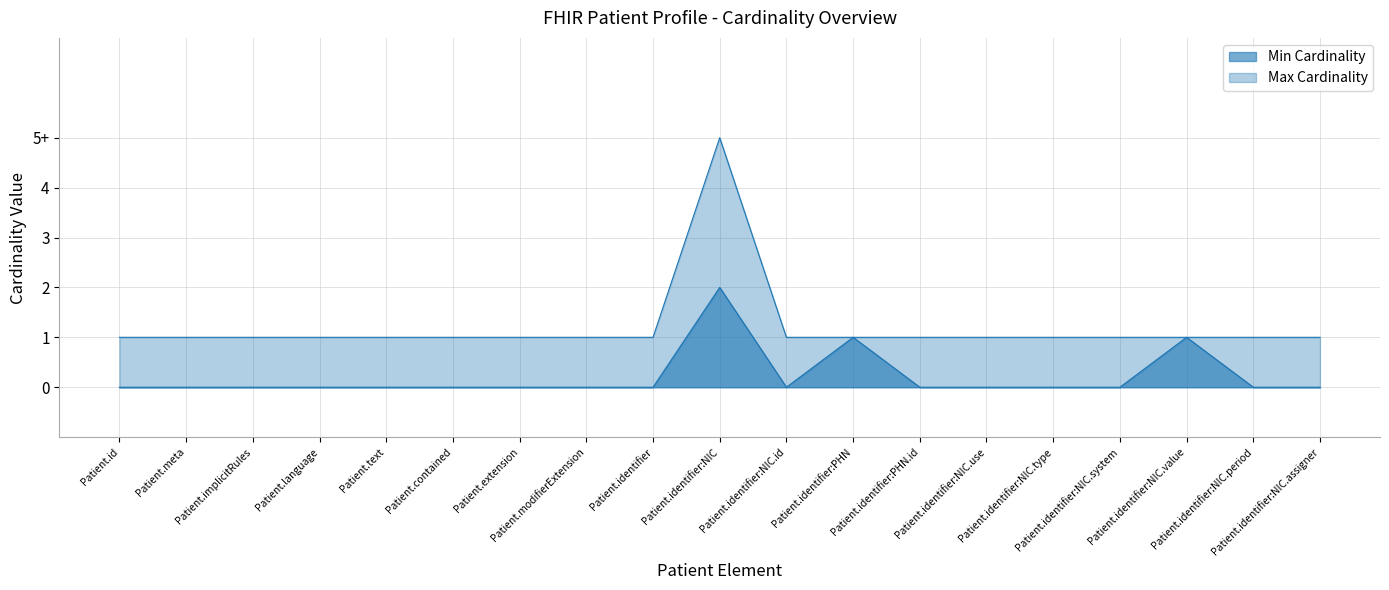

Count the number of data series in this chart.

2